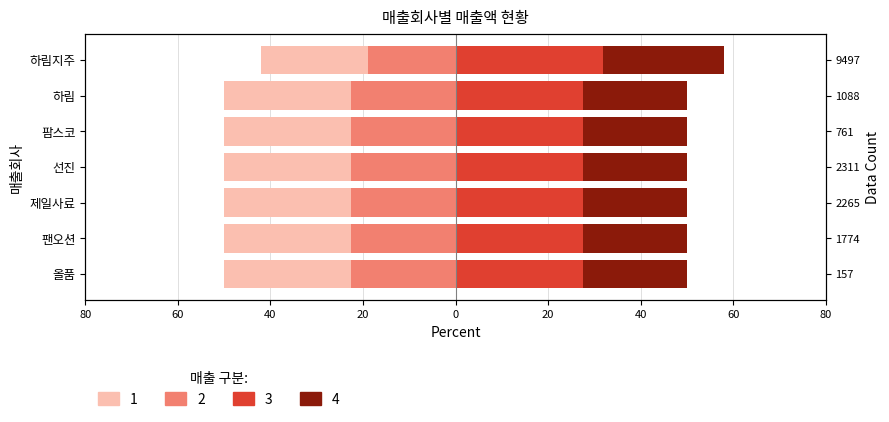

How many values are between 27 and 28?

6